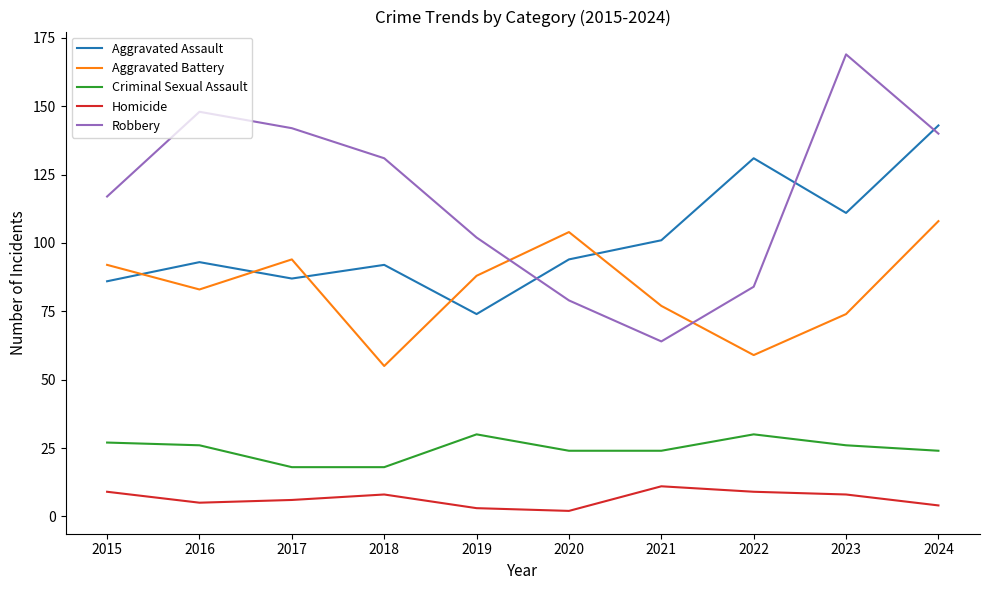

Between which two adjacent categories do Aggravated Assault and Aggravated Battery first intersect?

2015 and 2016